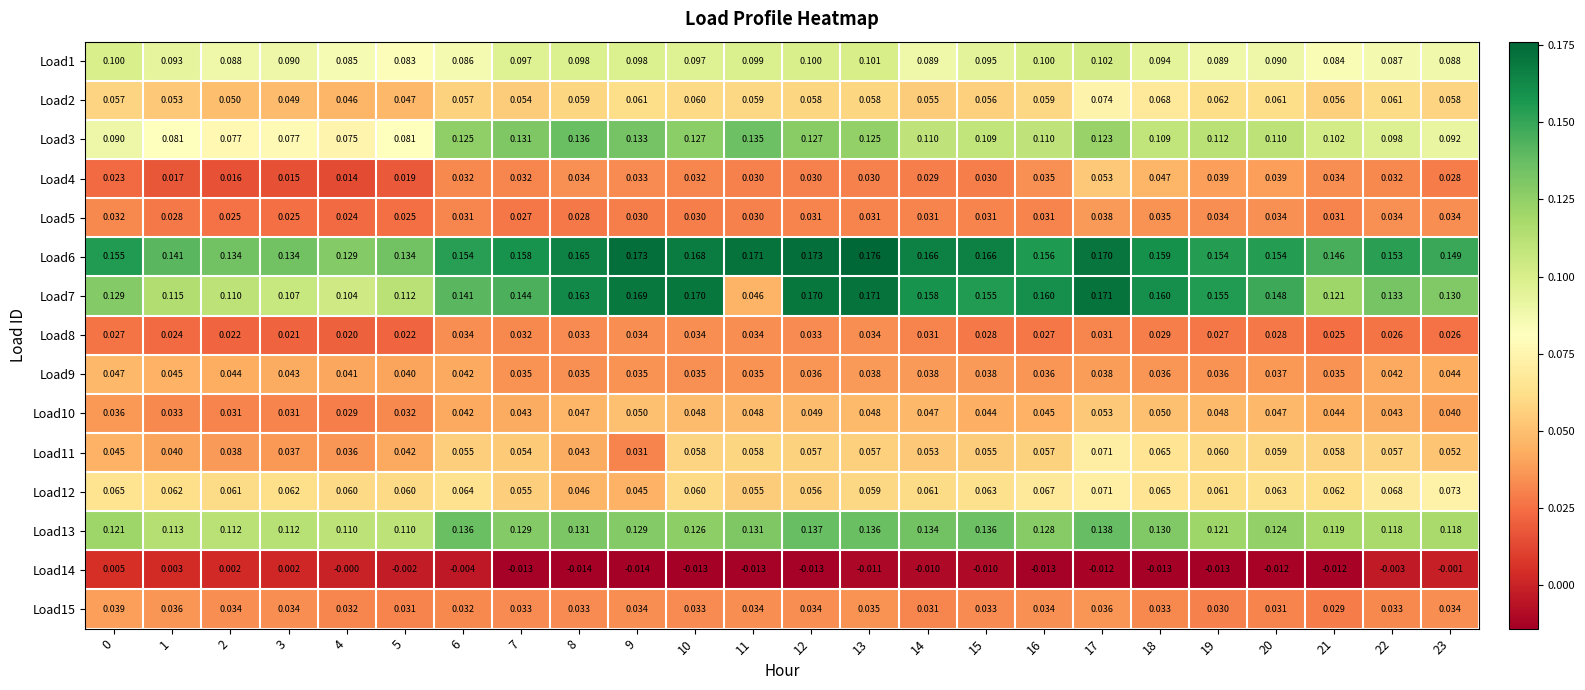

Reading left to right, transcribe all the data shown in this chart.

Load1: 0=0.1	1=0.1	2=0.1	3=0.1	4=0.1	5=0.1	6=0.1	7=0.1	8=0.1	9=0.1	10=0.1	11=0.1	12=0.1	13=0.1	14=0.1	15=0.1	16=0.1	17=0.1	18=0.1	19=0.1	20=0.1	21=0.1	22=0.1	23=0.1
Load2: 0=0.1	1=0.1	2=0.1	3=0.0	4=0.0	5=0.0	6=0.1	7=0.1	8=0.1	9=0.1	10=0.1	11=0.1	12=0.1	13=0.1	14=0.1	15=0.1	16=0.1	17=0.1	18=0.1	19=0.1	20=0.1	21=0.1	22=0.1	23=0.1
Load3: 0=0.1	1=0.1	2=0.1	3=0.1	4=0.1	5=0.1	6=0.1	7=0.1	8=0.1	9=0.1	10=0.1	11=0.1	12=0.1	13=0.1	14=0.1	15=0.1	16=0.1	17=0.1	18=0.1	19=0.1	20=0.1	21=0.1	22=0.1	23=0.1
Load4: 0=0.0	1=0.0	2=0.0	3=0.0	4=0.0	5=0.0	6=0.0	7=0.0	8=0.0	9=0.0	10=0.0	11=0.0	12=0.0	13=0.0	14=0.0	15=0.0	16=0.0	17=0.1	18=0.0	19=0.0	20=0.0	21=0.0	22=0.0	23=0.0
Load5: 0=0.0	1=0.0	2=0.0	3=0.0	4=0.0	5=0.0	6=0.0	7=0.0	8=0.0	9=0.0	10=0.0	11=0.0	12=0.0	13=0.0	14=0.0	15=0.0	16=0.0	17=0.0	18=0.0	19=0.0	20=0.0	21=0.0	22=0.0	23=0.0
Load6: 0=0.2	1=0.1	2=0.1	3=0.1	4=0.1	5=0.1	6=0.2	7=0.2	8=0.2	9=0.2	10=0.2	11=0.2	12=0.2	13=0.2	14=0.2	15=0.2	16=0.2	17=0.2	18=0.2	19=0.2	20=0.2	21=0.1	22=0.2	23=0.1
Load7: 0=0.1	1=0.1	2=0.1	3=0.1	4=0.1	5=0.1	6=0.1	7=0.1	8=0.2	9=0.2	10=0.2	11=0.0	12=0.2	13=0.2	14=0.2	15=0.2	16=0.2	17=0.2	18=0.2	19=0.2	20=0.1	21=0.1	22=0.1	23=0.1
Load8: 0=0.0	1=0.0	2=0.0	3=0.0	4=0.0	5=0.0	6=0.0	7=0.0	8=0.0	9=0.0	10=0.0	11=0.0	12=0.0	13=0.0	14=0.0	15=0.0	16=0.0	17=0.0	18=0.0	19=0.0	20=0.0	21=0.0	22=0.0	23=0.0
Load9: 0=0.0	1=0.0	2=0.0	3=0.0	4=0.0	5=0.0	6=0.0	7=0.0	8=0.0	9=0.0	10=0.0	11=0.0	12=0.0	13=0.0	14=0.0	15=0.0	16=0.0	17=0.0	18=0.0	19=0.0	20=0.0	21=0.0	22=0.0	23=0.0
Load10: 0=0.0	1=0.0	2=0.0	3=0.0	4=0.0	5=0.0	6=0.0	7=0.0	8=0.0	9=0.1	10=0.0	11=0.0	12=0.0	13=0.0	14=0.0	15=0.0	16=0.0	17=0.1	18=0.1	19=0.0	20=0.0	21=0.0	22=0.0	23=0.0
Load11: 0=0.0	1=0.0	2=0.0	3=0.0	4=0.0	5=0.0	6=0.1	7=0.1	8=0.0	9=0.0	10=0.1	11=0.1	12=0.1	13=0.1	14=0.1	15=0.1	16=0.1	17=0.1	18=0.1	19=0.1	20=0.1	21=0.1	22=0.1	23=0.1
Load12: 0=0.1	1=0.1	2=0.1	3=0.1	4=0.1	5=0.1	6=0.1	7=0.1	8=0.0	9=0.0	10=0.1	11=0.1	12=0.1	13=0.1	14=0.1	15=0.1	16=0.1	17=0.1	18=0.1	19=0.1	20=0.1	21=0.1	22=0.1	23=0.1
Load13: 0=0.1	1=0.1	2=0.1	3=0.1	4=0.1	5=0.1	6=0.1	7=0.1	8=0.1	9=0.1	10=0.1	11=0.1	12=0.1	13=0.1	14=0.1	15=0.1	16=0.1	17=0.1	18=0.1	19=0.1	20=0.1	21=0.1	22=0.1	23=0.1
Load14: 0=0.0	1=0.0	2=0.0	3=0.0	4=-0.0	5=-0.0	6=-0.0	7=-0.0	8=-0.0	9=-0.0	10=-0.0	11=-0.0	12=-0.0	13=-0.0	14=-0.0	15=-0.0	16=-0.0	17=-0.0	18=-0.0	19=-0.0	20=-0.0	21=-0.0	22=-0.0	23=-0.0
Load15: 0=0.0	1=0.0	2=0.0	3=0.0	4=0.0	5=0.0	6=0.0	7=0.0	8=0.0	9=0.0	10=0.0	11=0.0	12=0.0	13=0.0	14=0.0	15=0.0	16=0.0	17=0.0	18=0.0	19=0.0	20=0.0	21=0.0	22=0.0	23=0.0